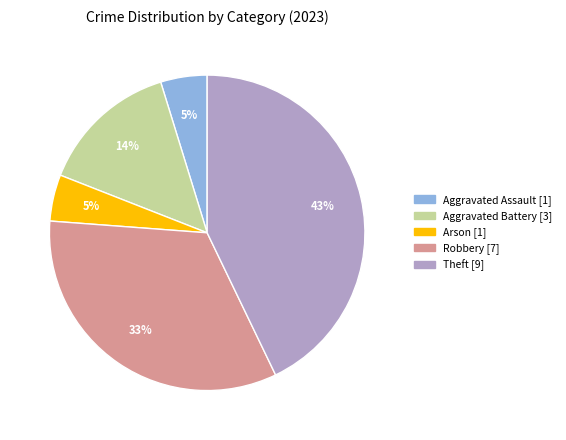

Does any single category account for the majority?

No